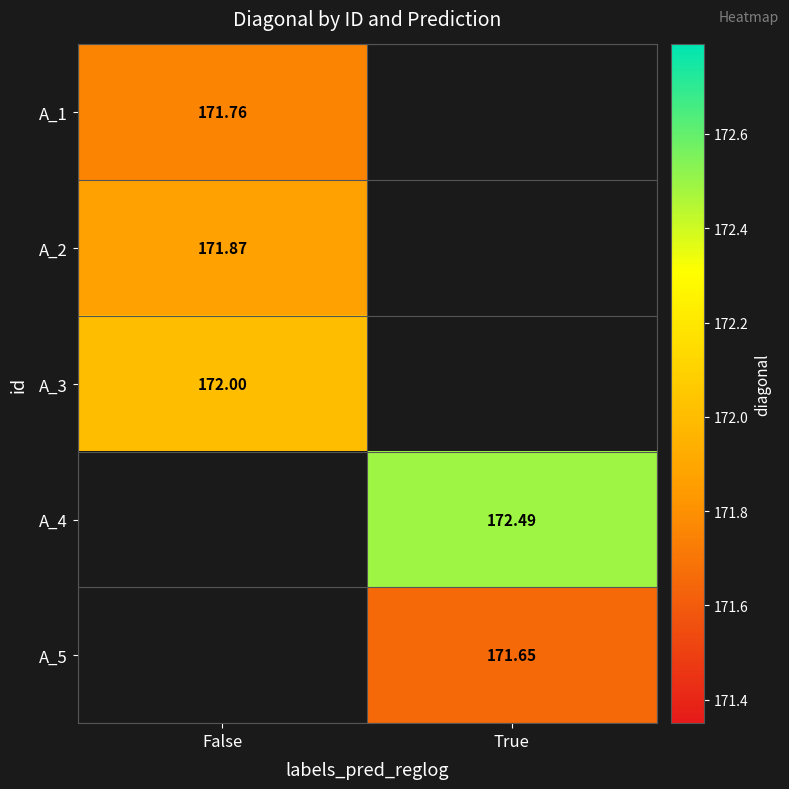

List the labels in order of A_1 value, largest first.

False, True